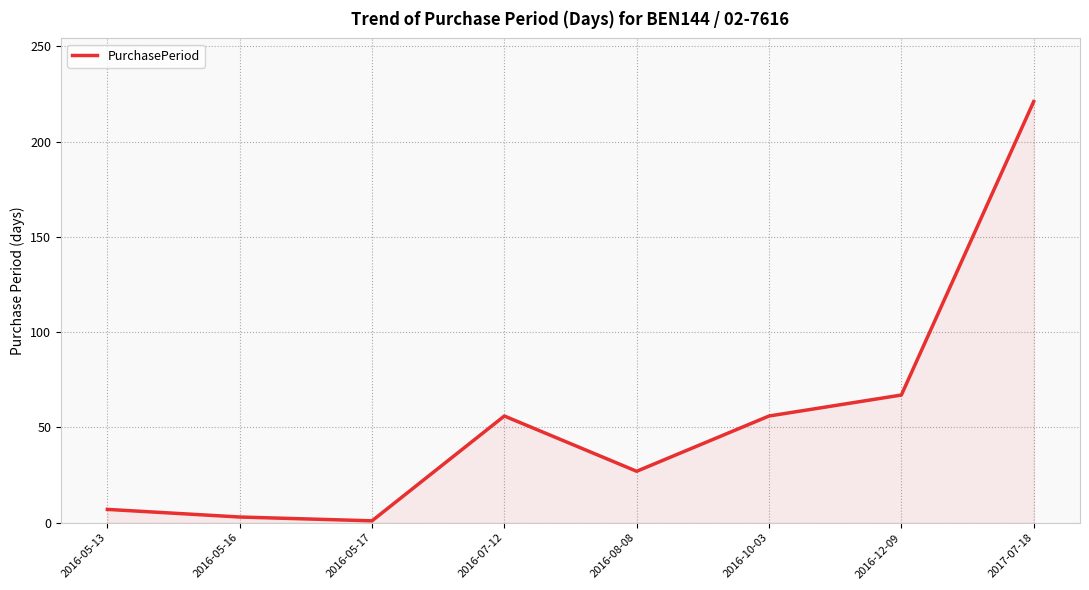

The value at 2016-08-08 is 27. True or false?

True